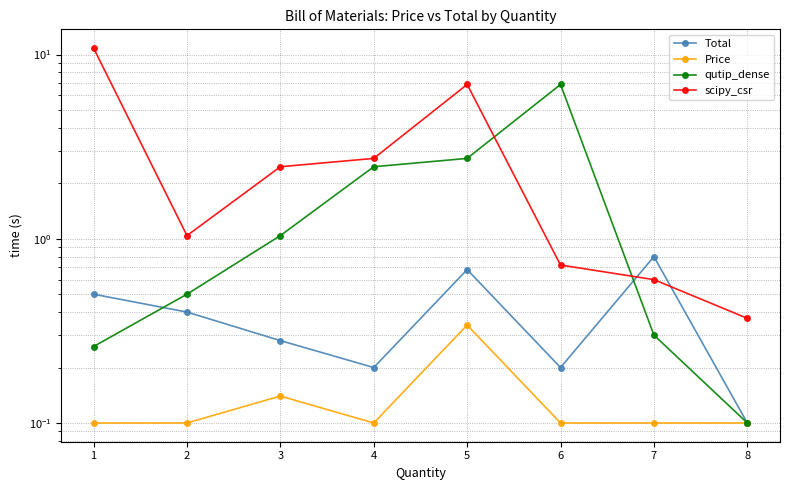

Which series has the largest total across all categories?

scipy_csr